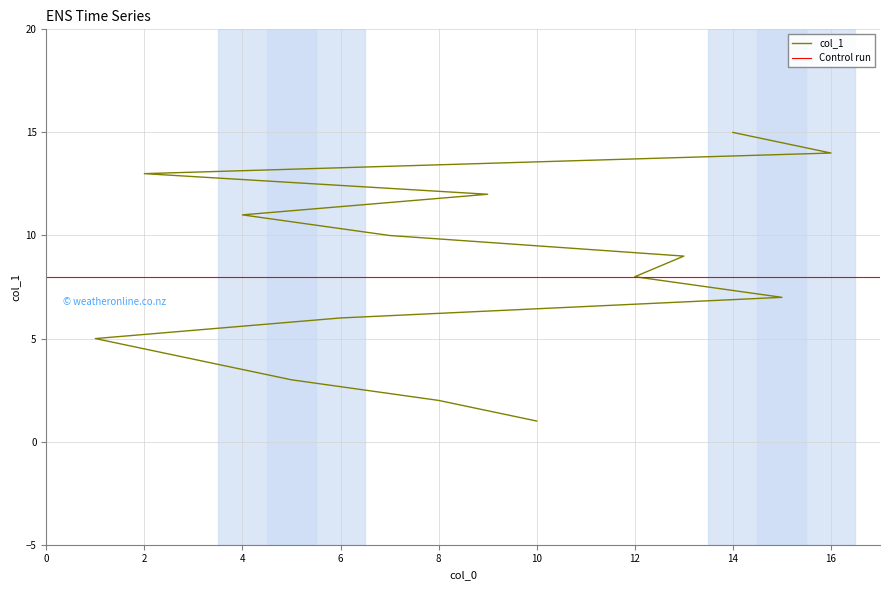

What is the maximum value shown in the chart?

15